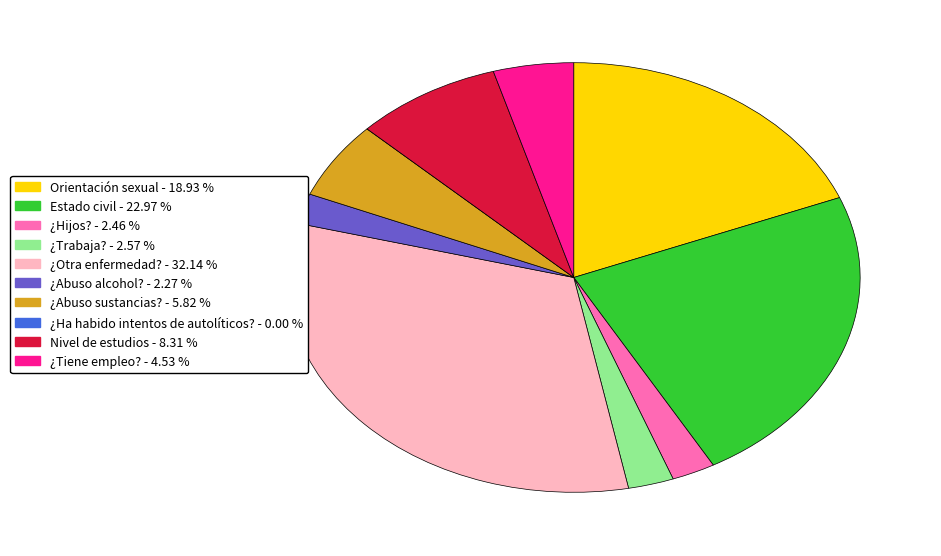

Approximately how many times larger is the value at Estado civil compared to ¿Otra enfermedad??

0.7